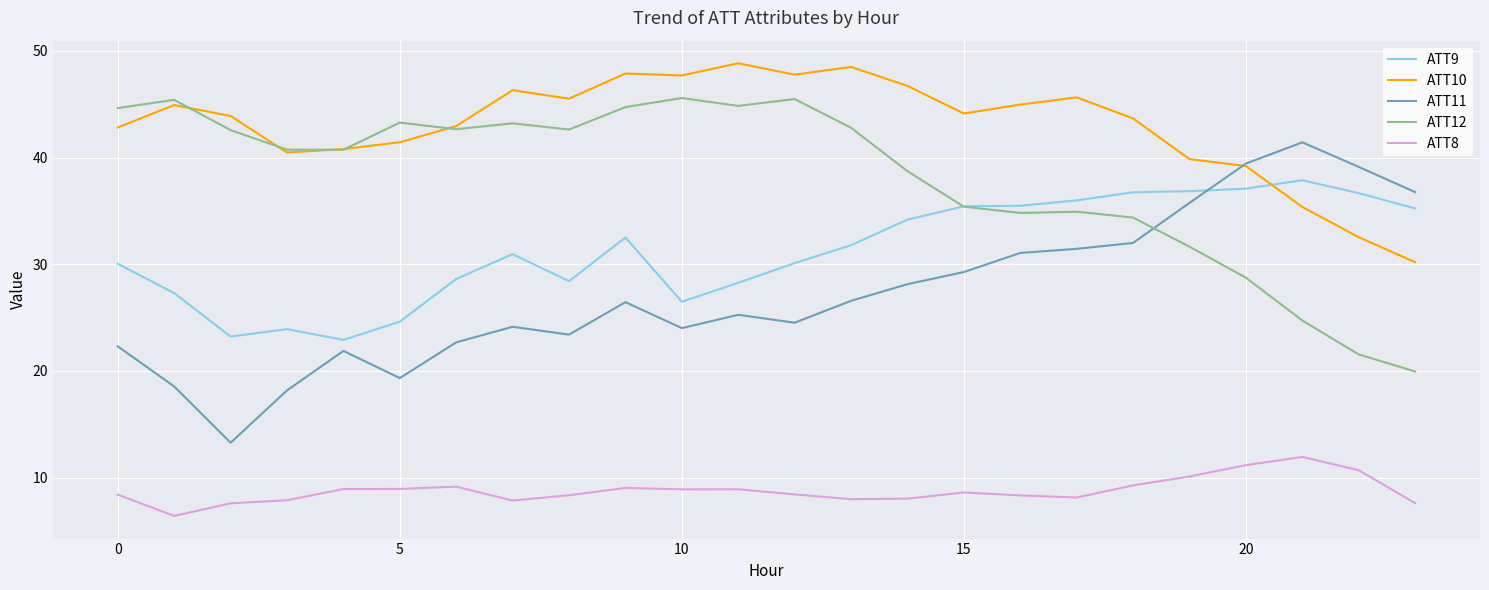

List the series in order of their peak value, lowest first.

ATT8, ATT9, ATT11, ATT12, ATT10